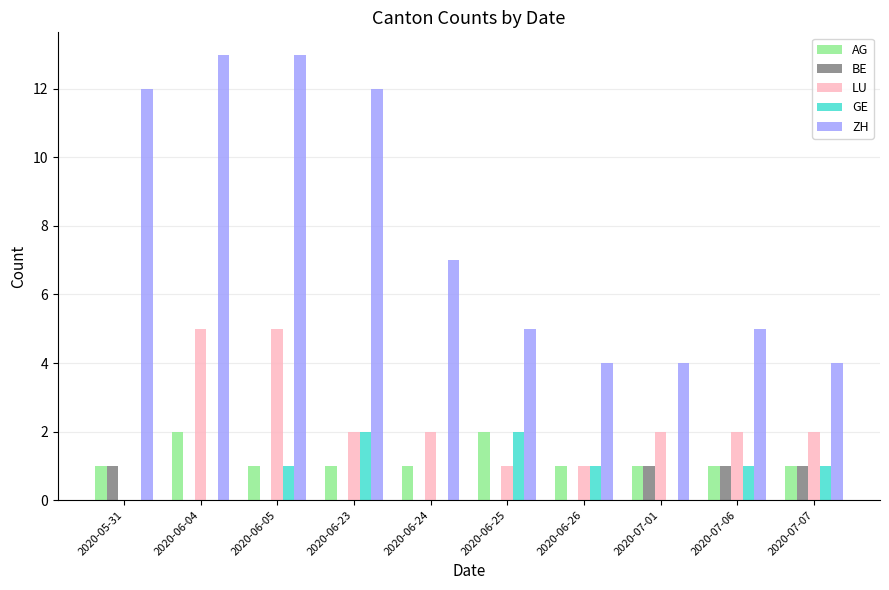

What is the total value across all series at 2020-07-01?

8